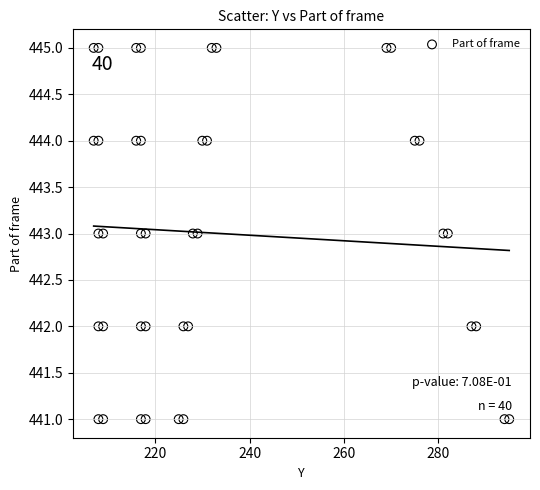

What is the range of Y values (max minus min)?

4